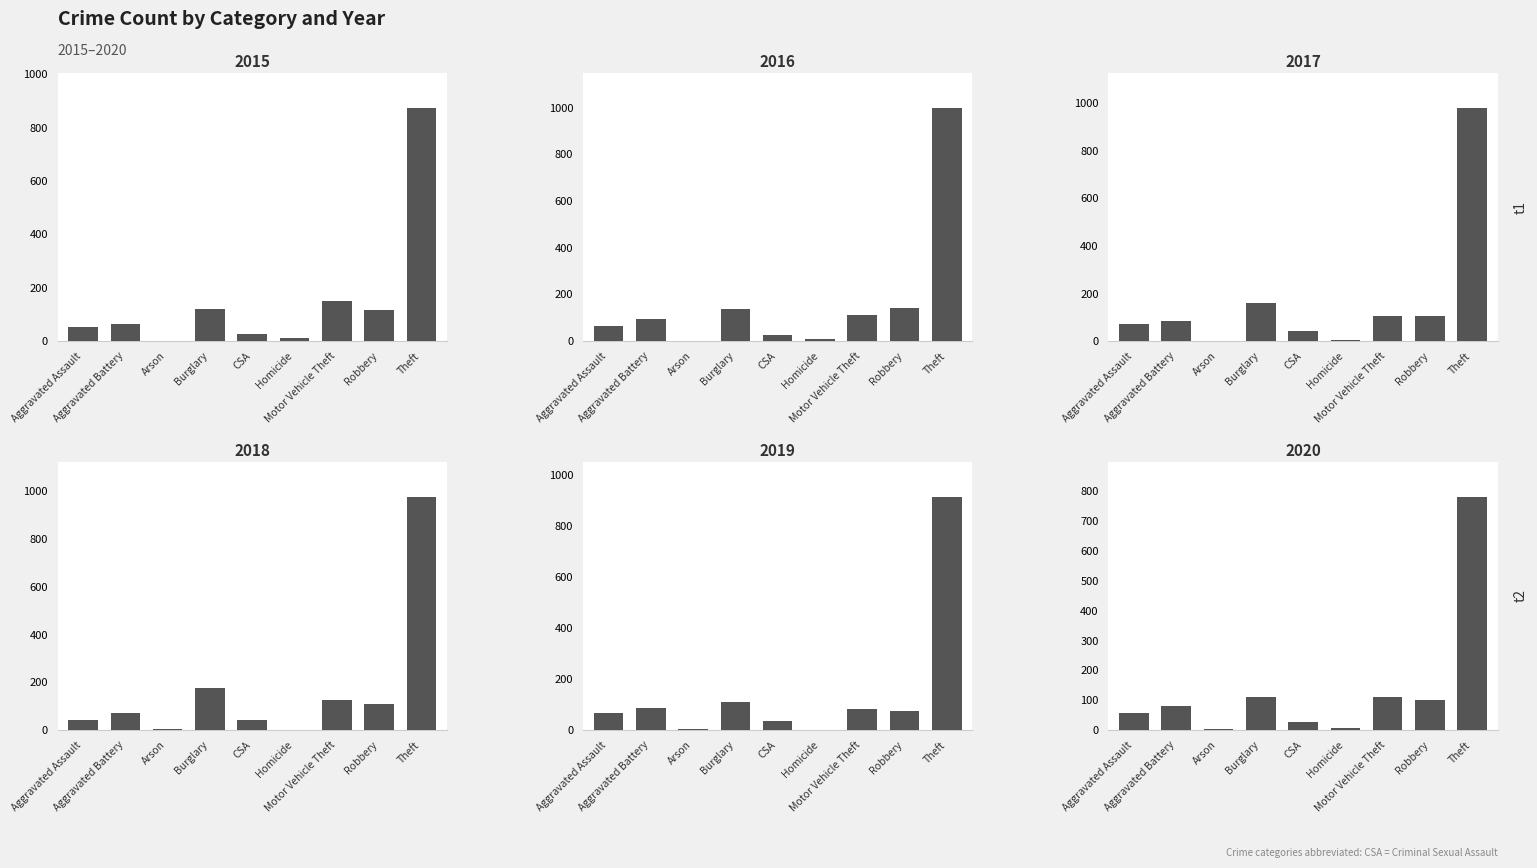

Rank the categories by 2018 value from highest to lowest.

Theft, Burglary, Motor Vehicle Theft, Robbery, Aggravated Battery, Aggravated Assault, CSA, Arson, Homicide